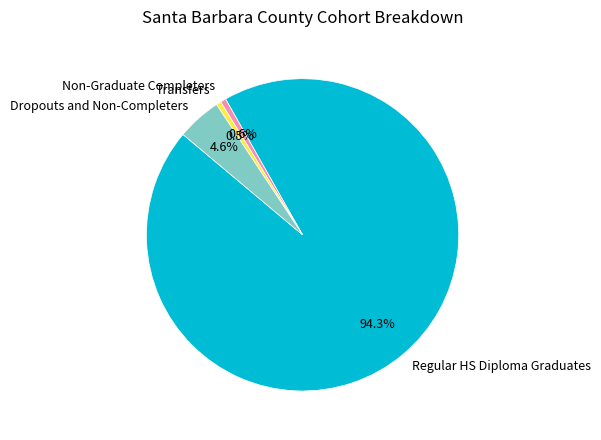

Which slice is the largest?

Regular HS Diploma Graduates